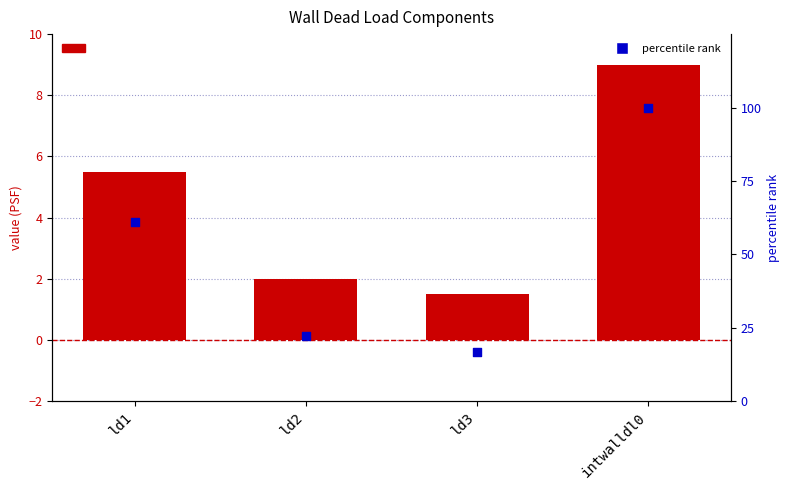

At which category is the sum across all series the highest?

intwalldl0